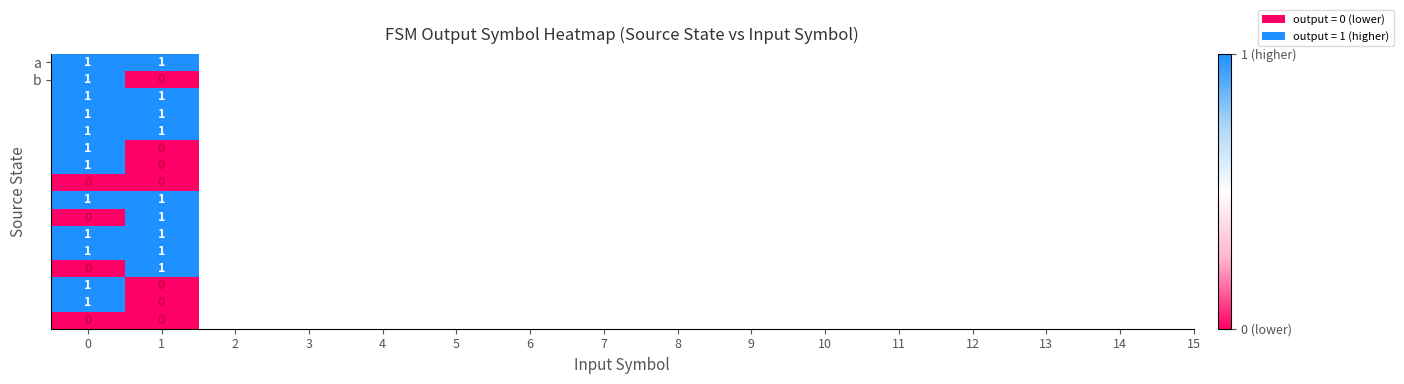

Count the number of categories in the chart.

2